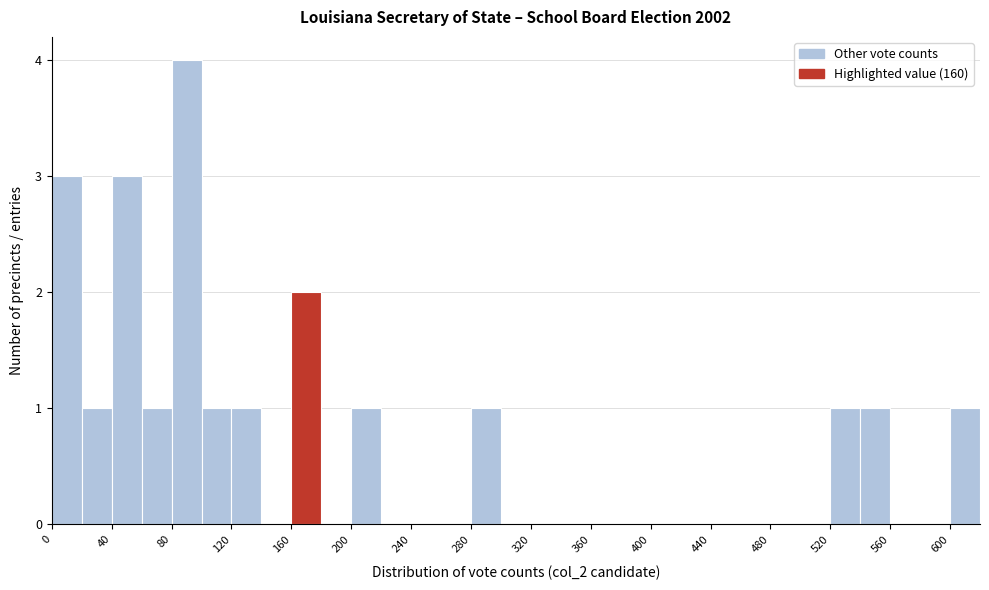

Reading left to right, list every bar in this chart as the range it spans on the x-axis followed by its height. The values are not printed on the chart, so give them approximately, as read against the axis.

0 to 20: 3
20 to 40: 1
40 to 60: 3
60 to 80: 1
80 to 100: 4
100 to 120: 1
120 to 140: 1
140 to 160: 0
160 to 180: 2
180 to 200: 0
200 to 220: 1
220 to 240: 0
240 to 260: 0
260 to 280: 0
280 to 300: 1
300 to 320: 0
320 to 340: 0
340 to 360: 0
360 to 380: 0
380 to 400: 0
400 to 420: 0
420 to 440: 0
440 to 460: 0
460 to 480: 0
480 to 500: 0
500 to 520: 0
520 to 540: 1
540 to 560: 1
560 to 580: 0
580 to 600: 0
600 to 620: 1